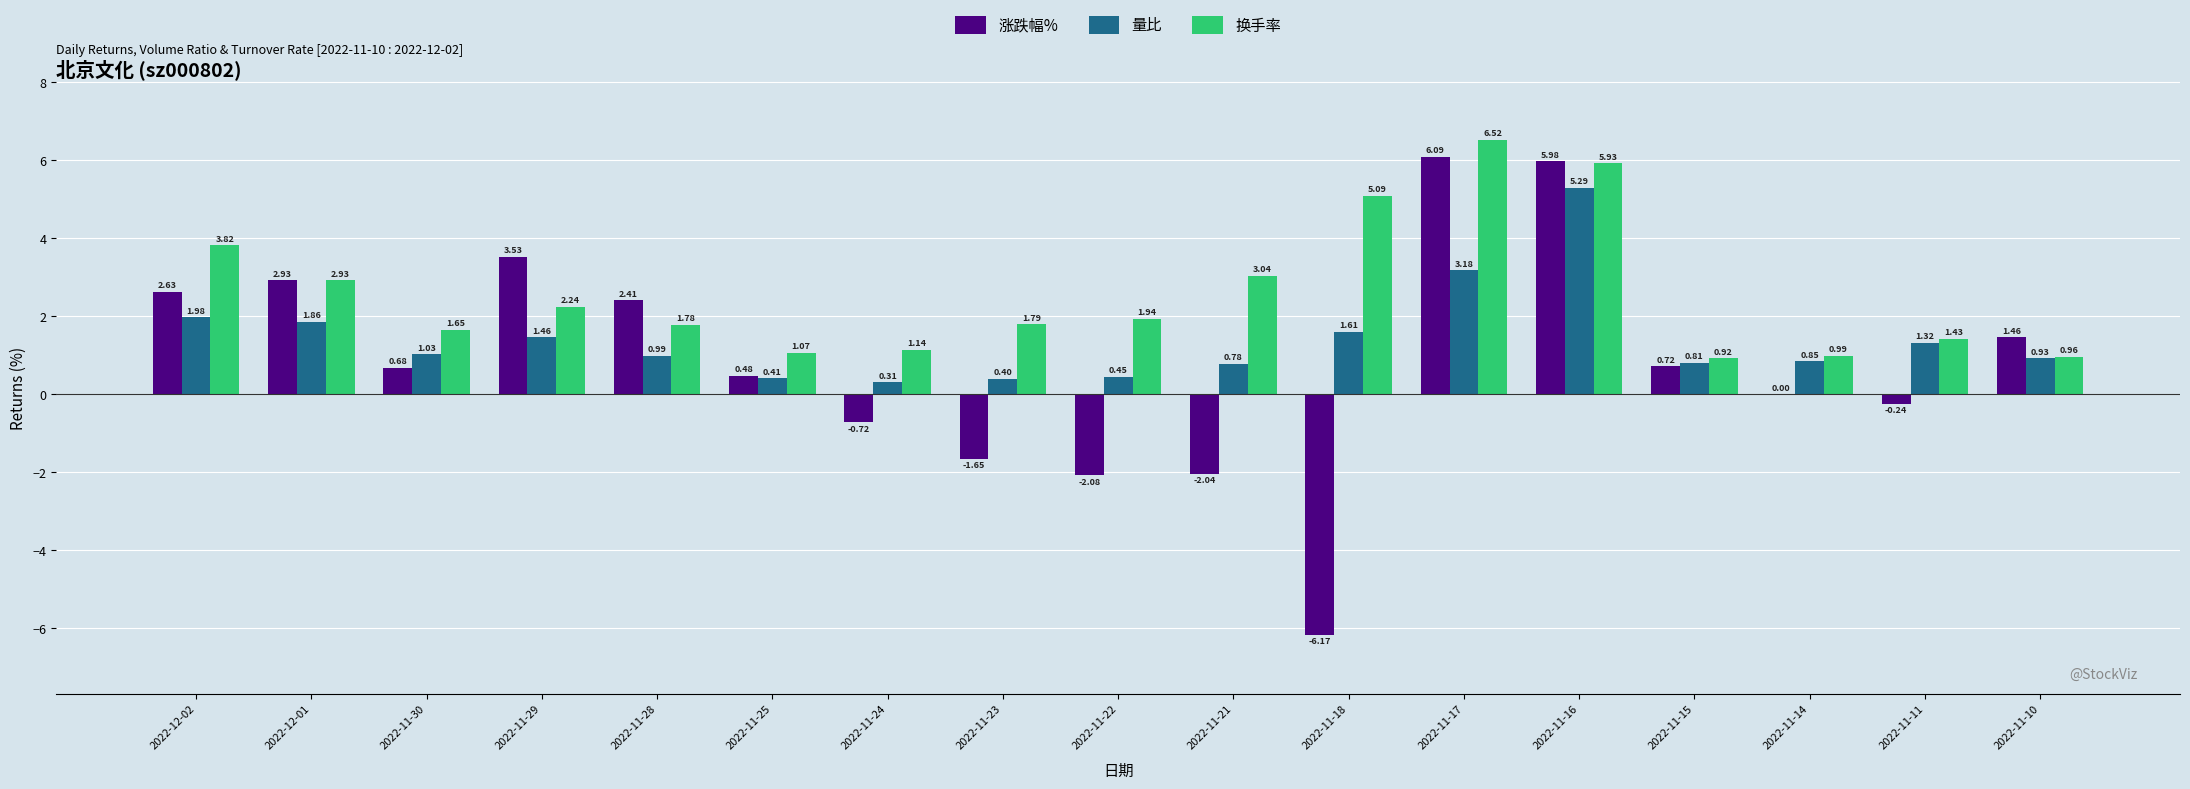

What are all the series names shown in the legend?

涨跌幅%, 量比, 换手率